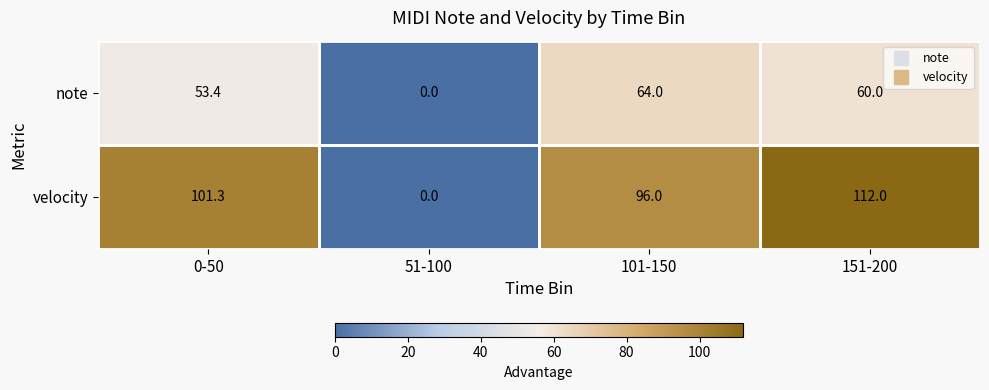

What is the maximum value shown in the chart?

112.0